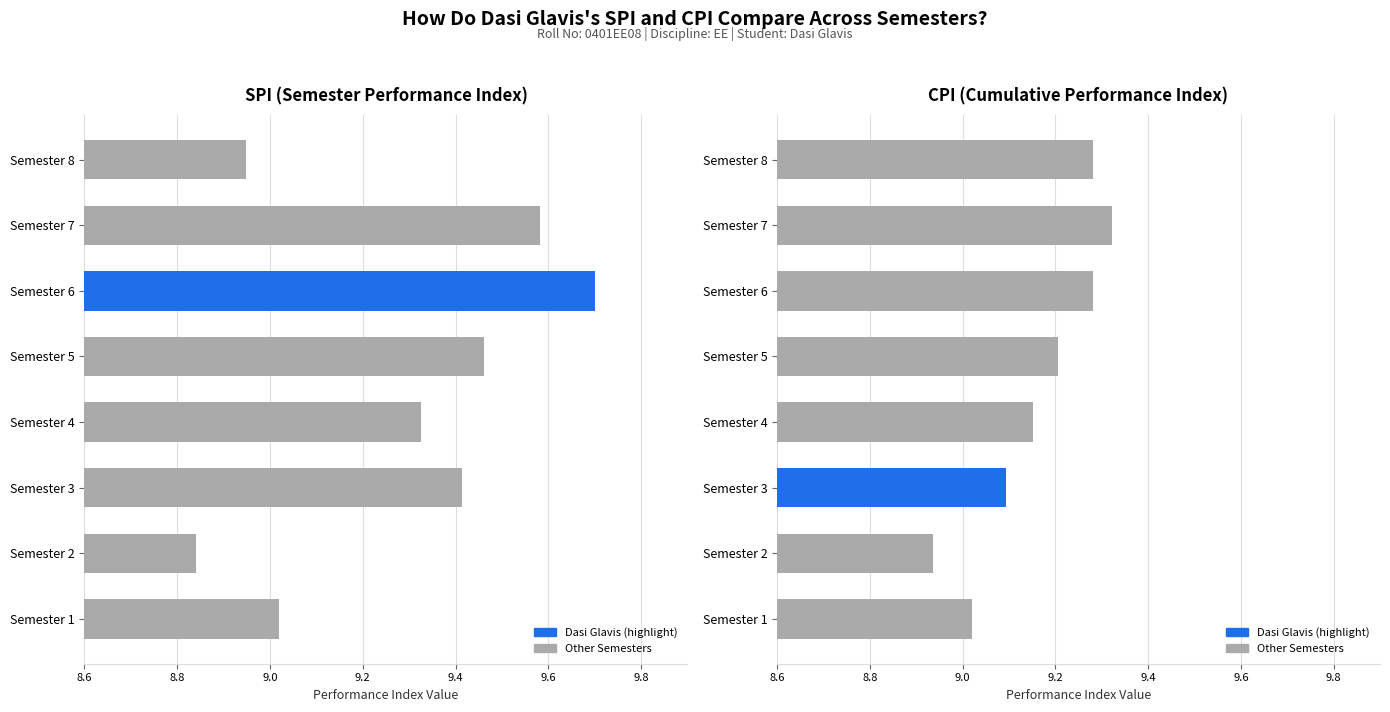

How many values in the CPI series are below 9?

1